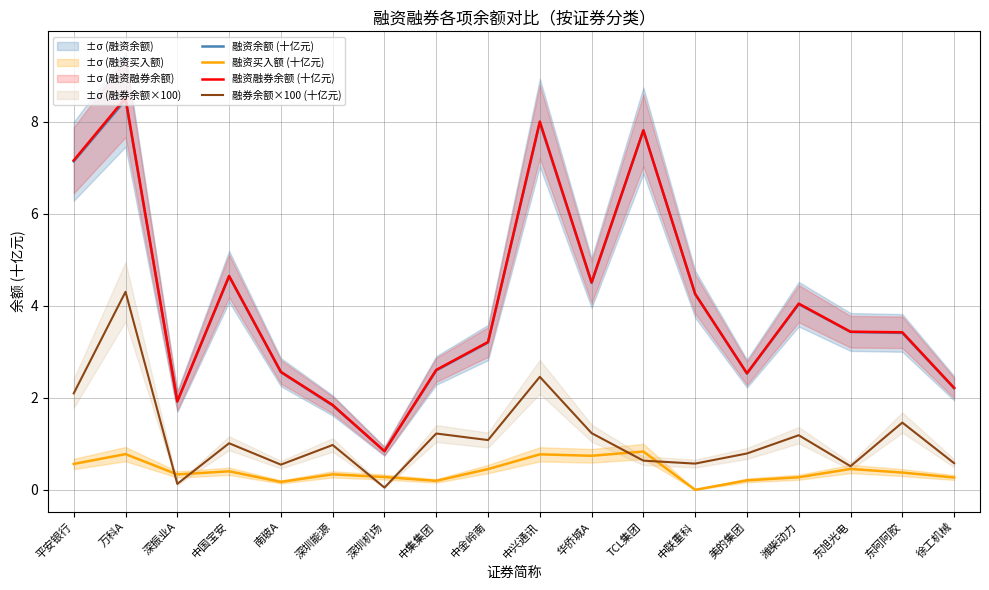

True or false: 融资融券余额 (十亿元) has a value of 6.4 at 中联重科.

False